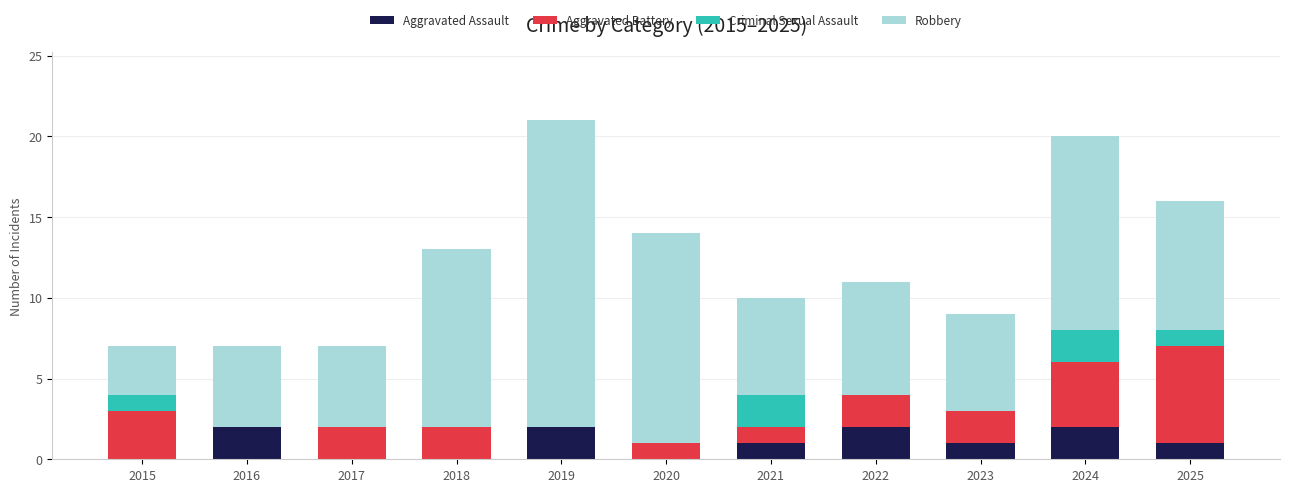

Is it true that Aggravated Assault equals 1 at 2023?

True